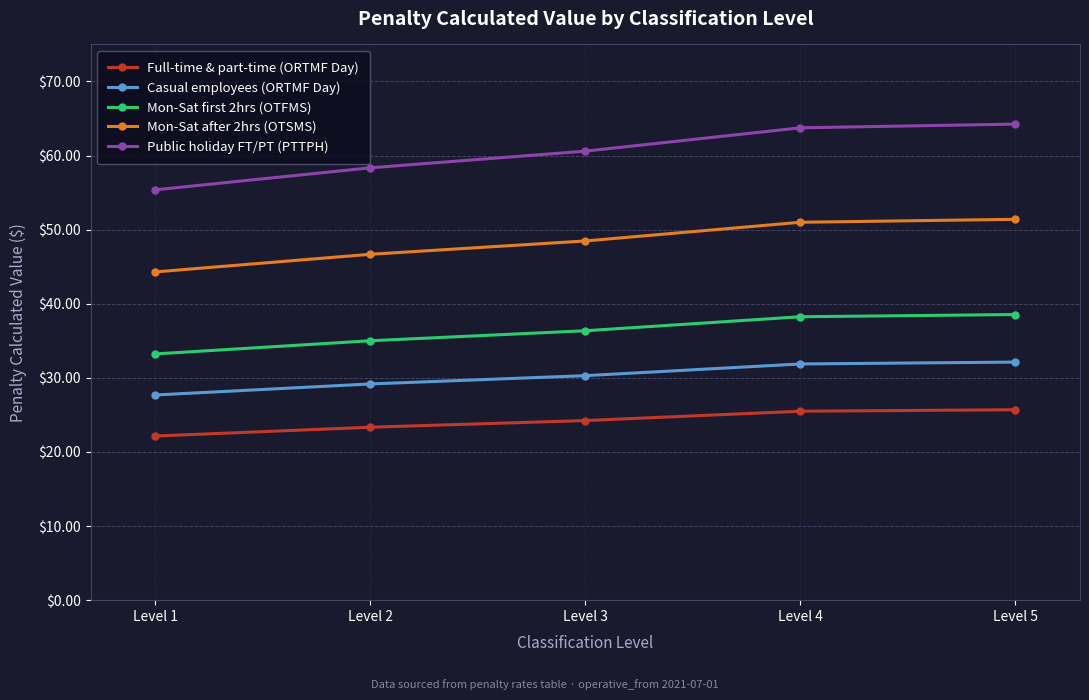

Is this an area chart (filled region under the line)?

No